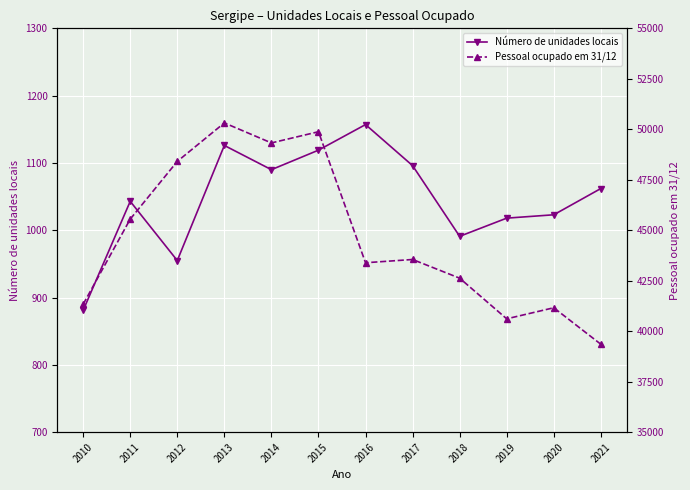

What is the value of the Número de unidades locais point at the 8th from the left?

1096